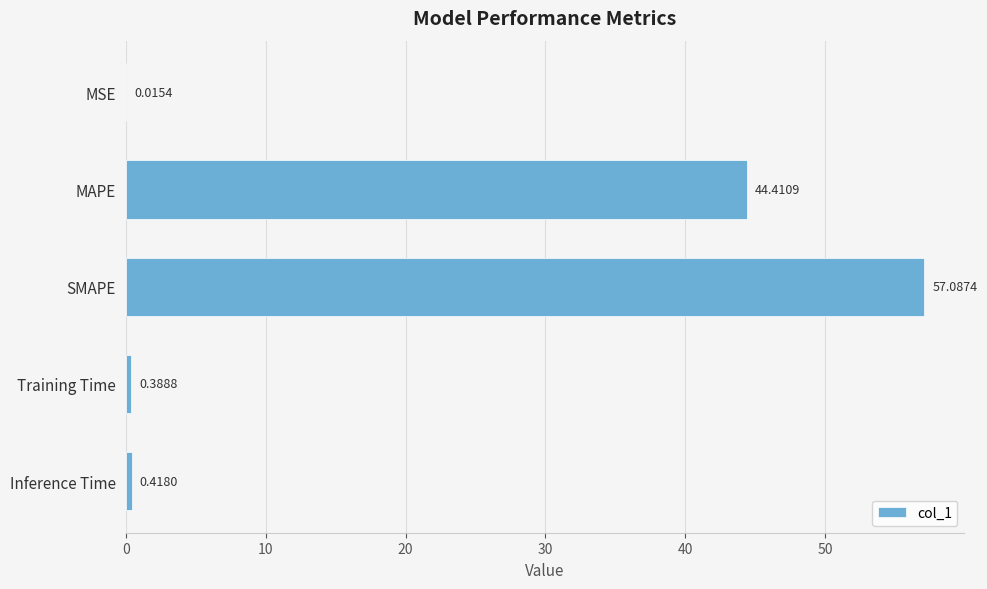

What is the change in value from MSE to SMAPE?

+57.1